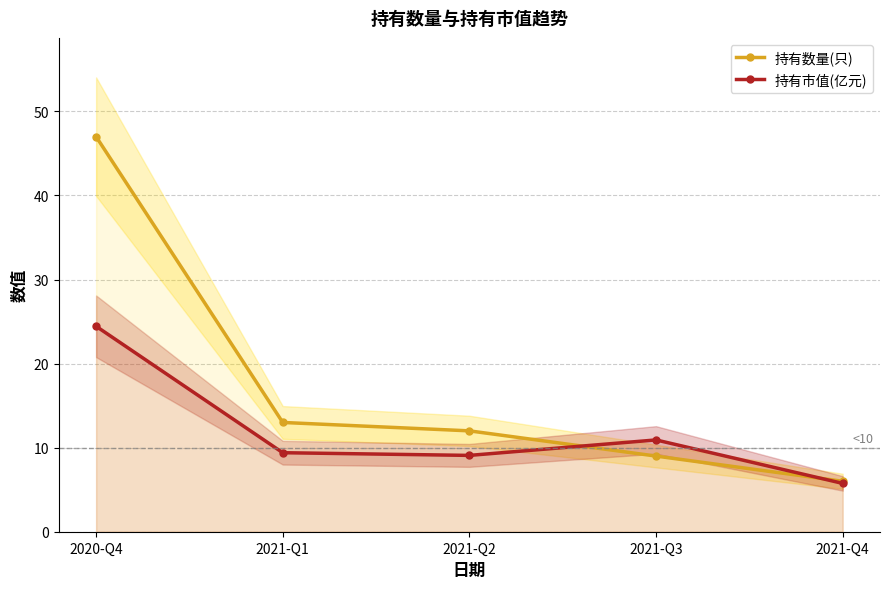

Reading right to left, transcribe all the data shown in this chart.

持有数量(只): 2021-Q4=6.0	2021-Q3=9.0	2021-Q2=12.0	2021-Q1=13.0	2020-Q4=47.0
持有市值(亿元): 2021-Q4=5.8	2021-Q3=10.9	2021-Q2=9.1	2021-Q1=9.4	2020-Q4=24.4